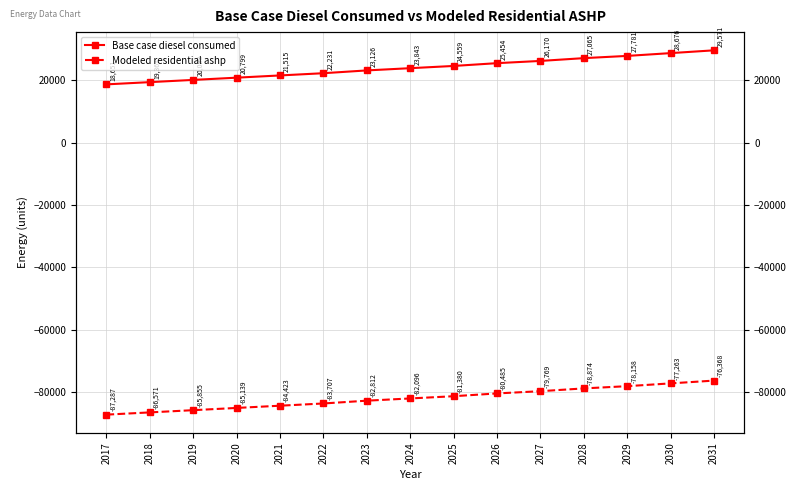

At which label does Modeled residential ashp reach its peak?

2031